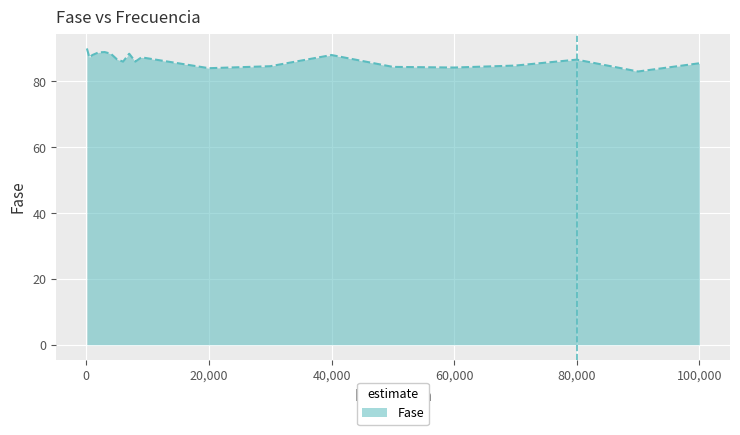

What is the difference between the maximum and minimum values?

7.0